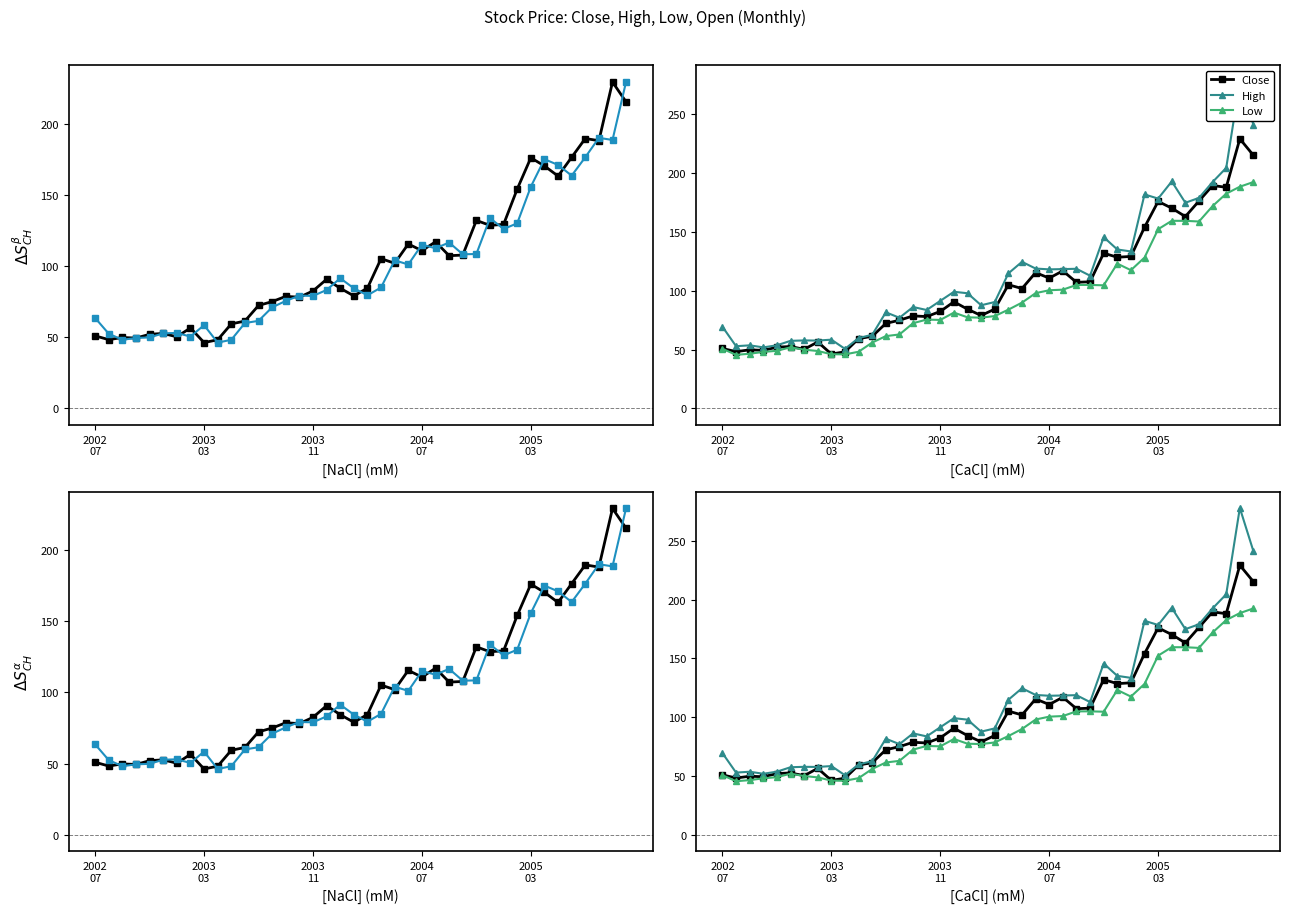

How many data points in High are above 99?

20